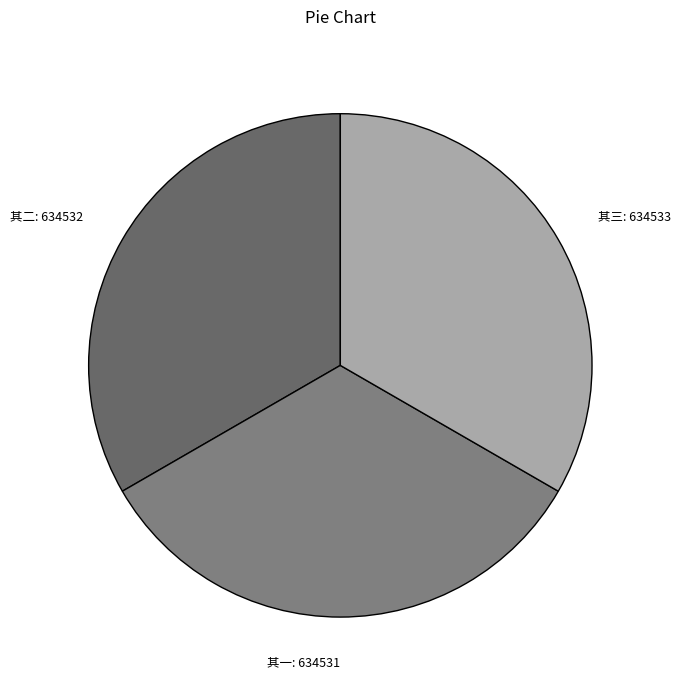

Is it true that 其三 is 43% of the pie?

False